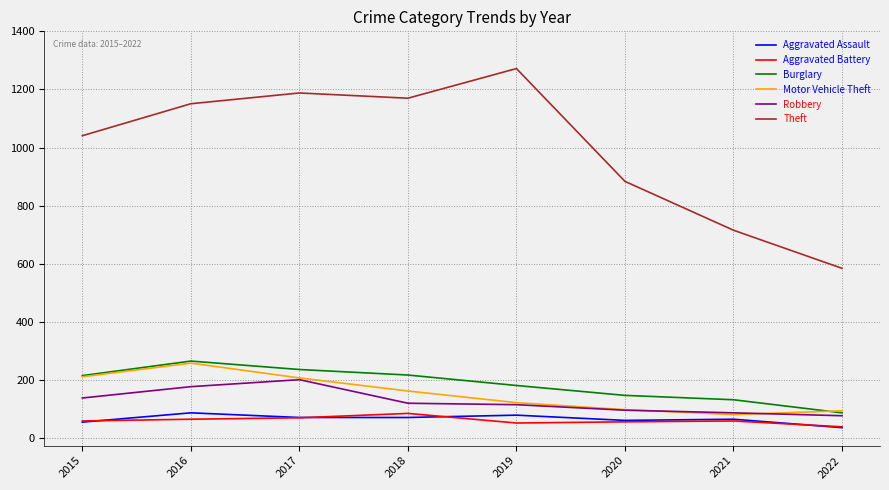

True or false: Theft and Aggravated Battery cross at least once.

False